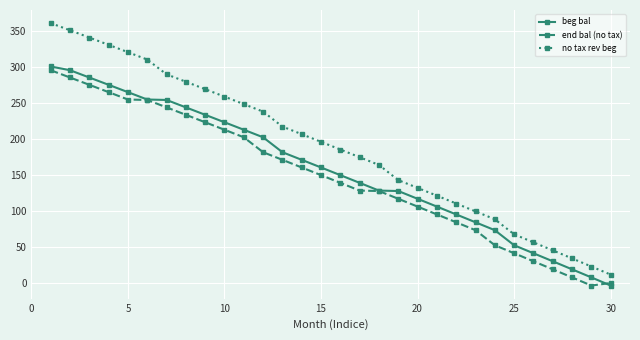

What is the value of the end bal (no tax) point at the 10th from the left?

212.4